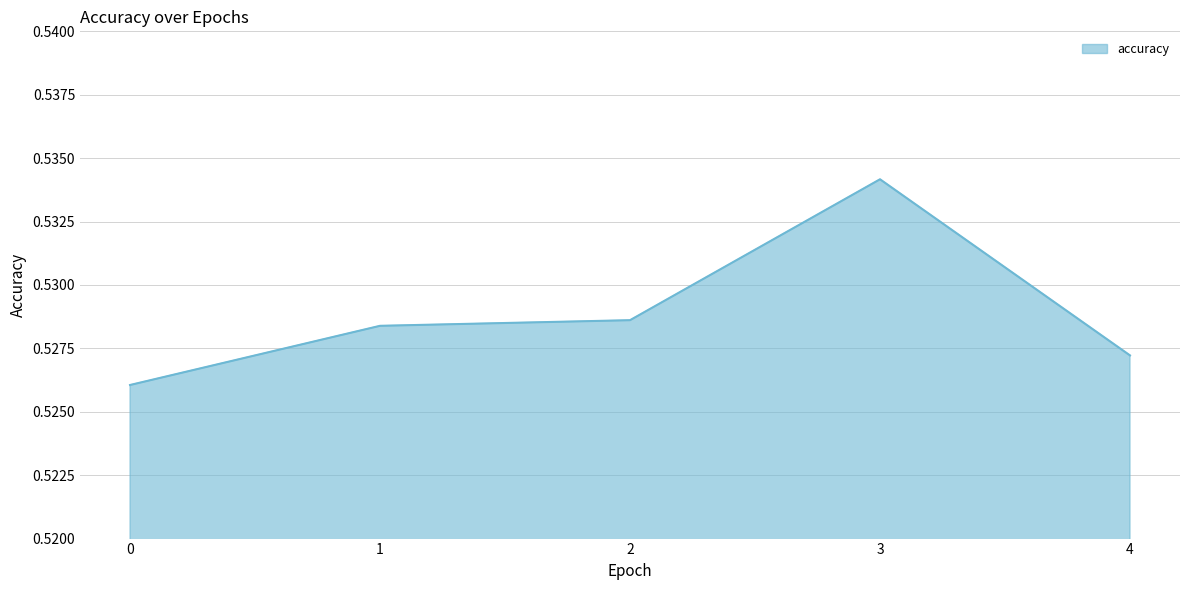

True or false: the data shows 0.7 at 4.

False